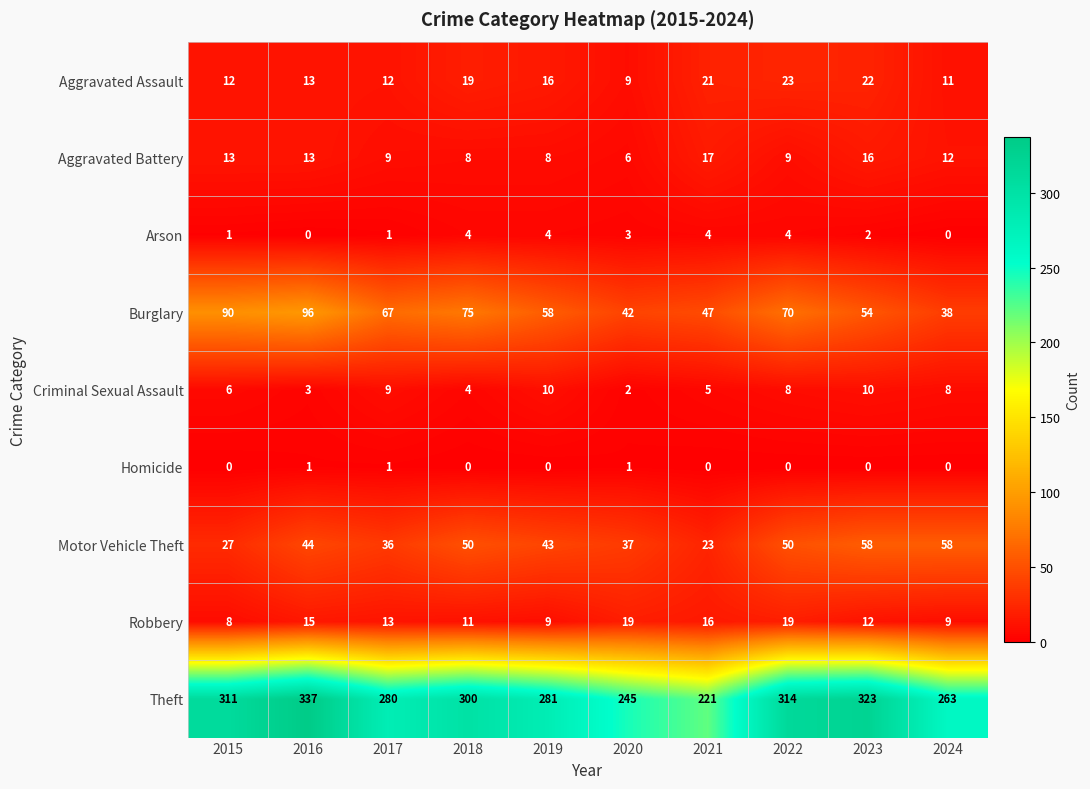

Which series has the largest total across all categories?

Theft